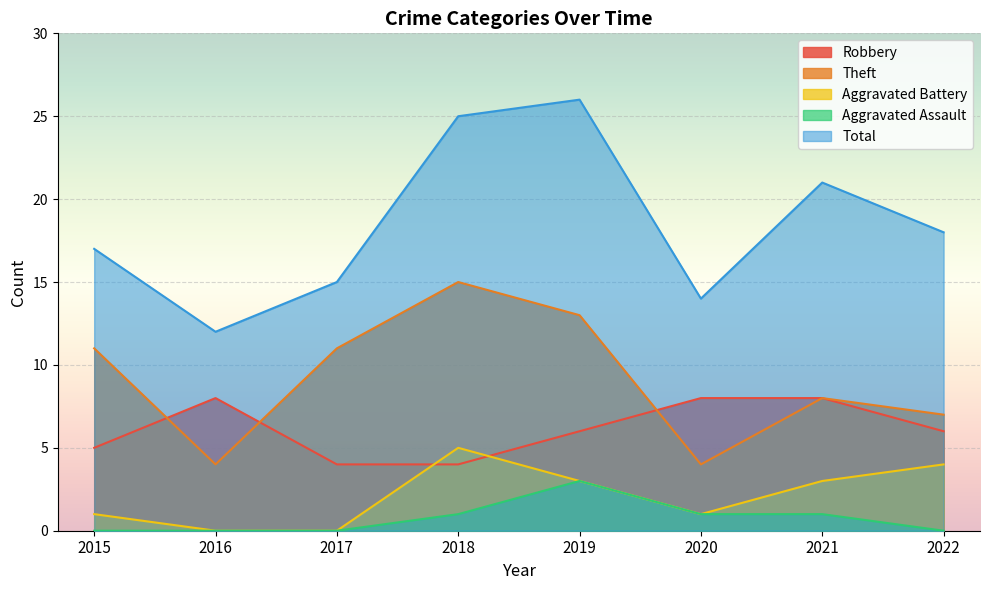

Is it true that Total equals 15 at 2017?

True